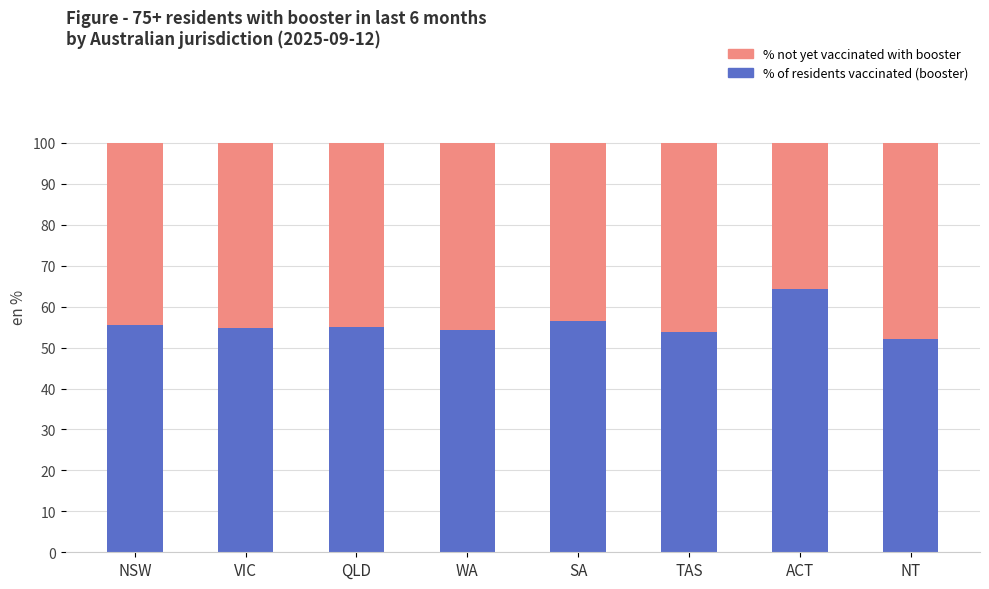

What is the highest value of the % of residents vaccinated (booster) series?

64.3